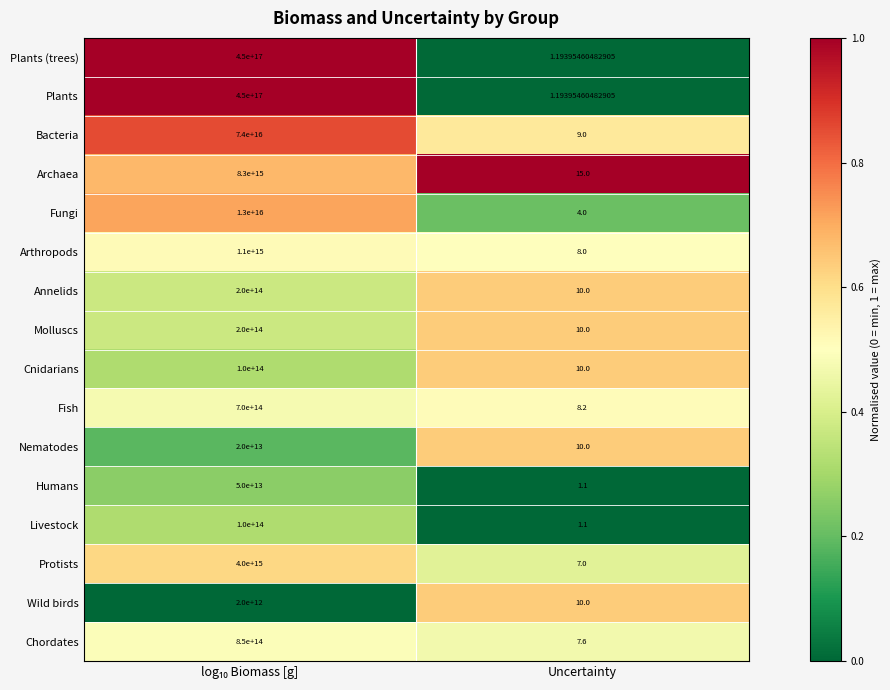

Which label corresponds to the smallest value in the chart?

Uncertainty